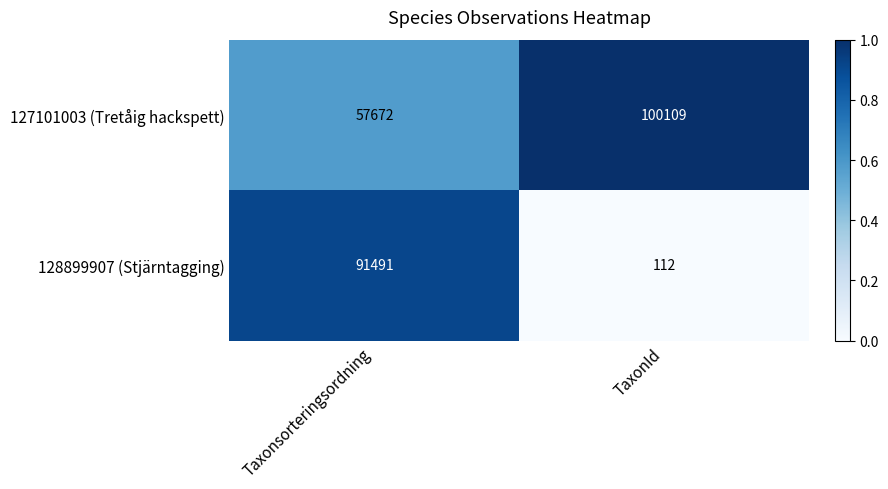

At which category is the sum across all series the highest?

Taxonsorteringsordning